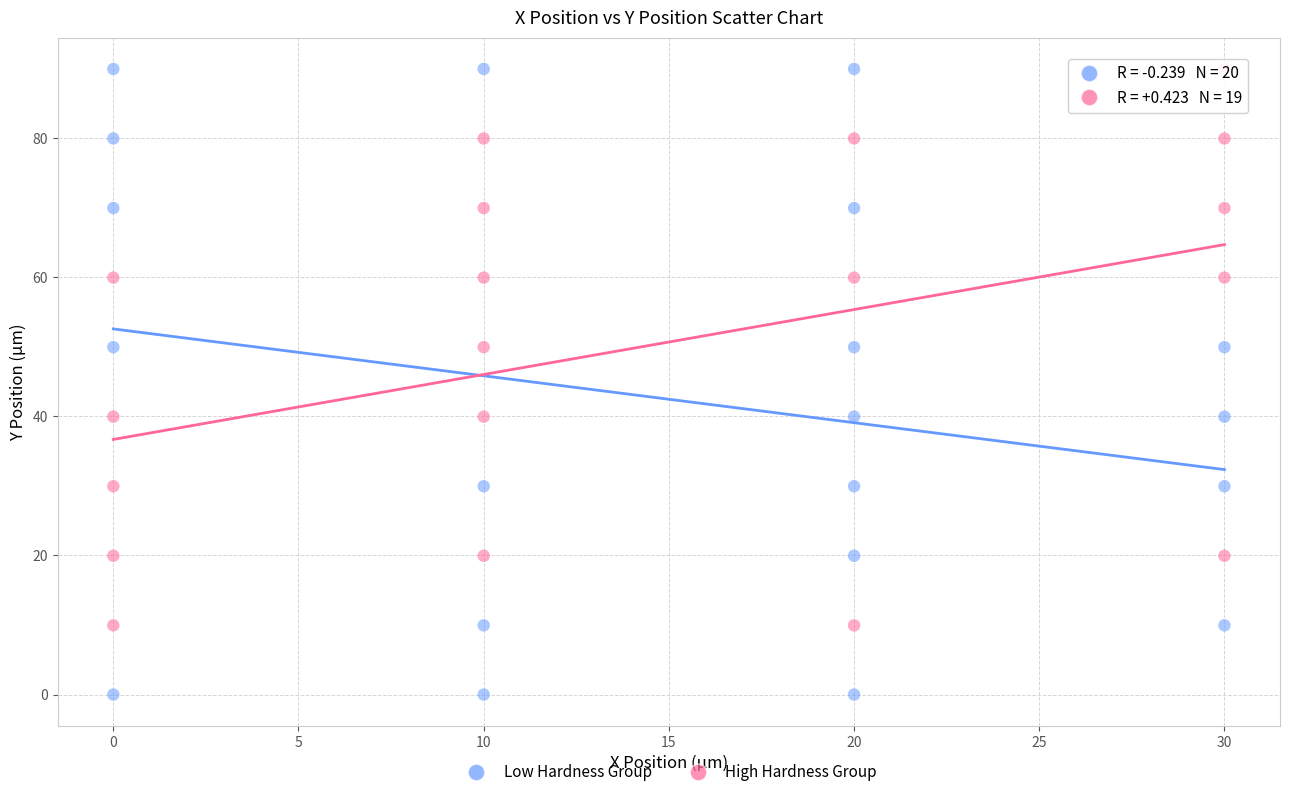

Which series contains the lowest Y value?

Low Hardness Group